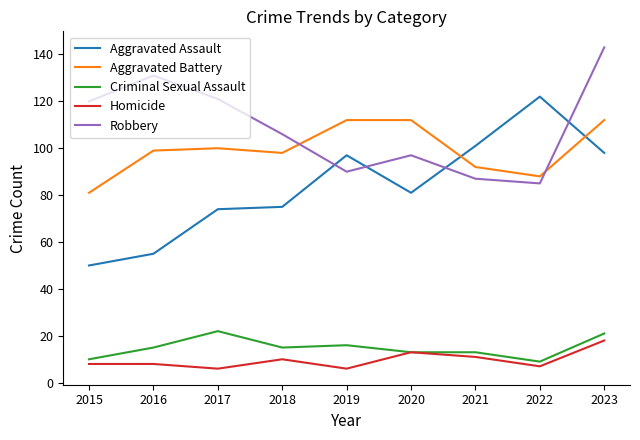

At which category is the sum across all series the highest?

2023